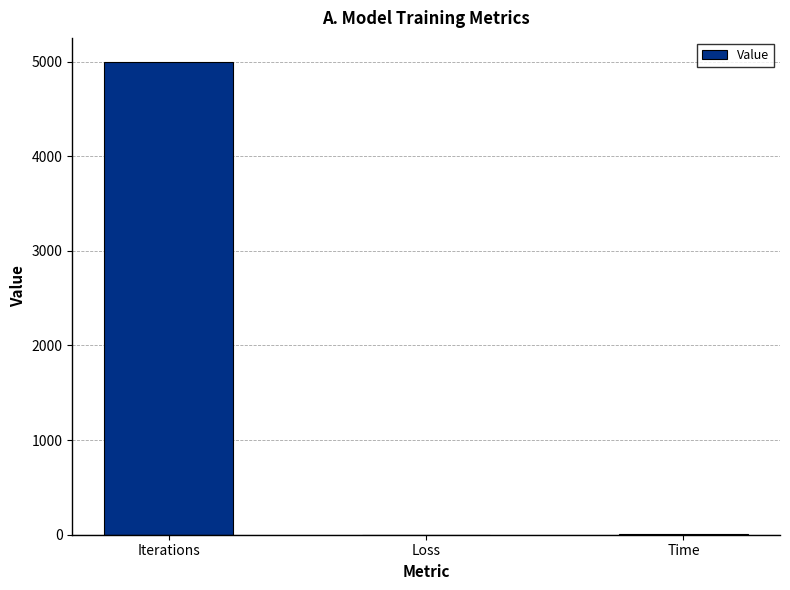

What is the sum of the values at Time and Iterations?

5009.1